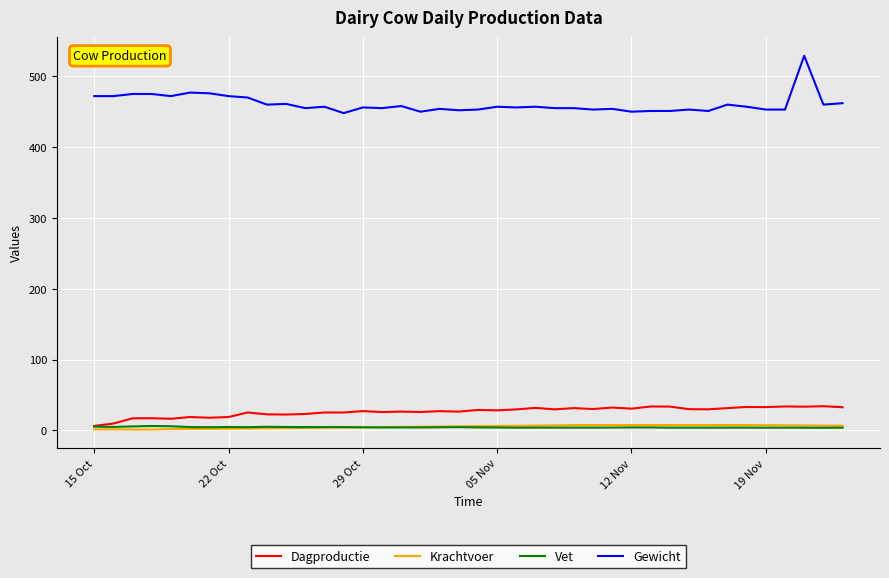

What is the minimum value for Gewicht?

448.0